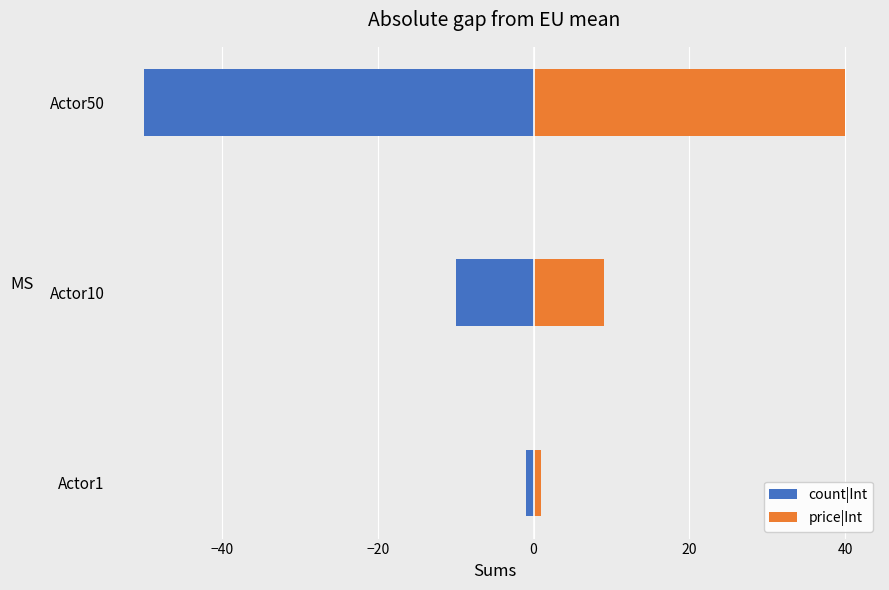

Is it true that count|Int equals -21 at Actor50?

False